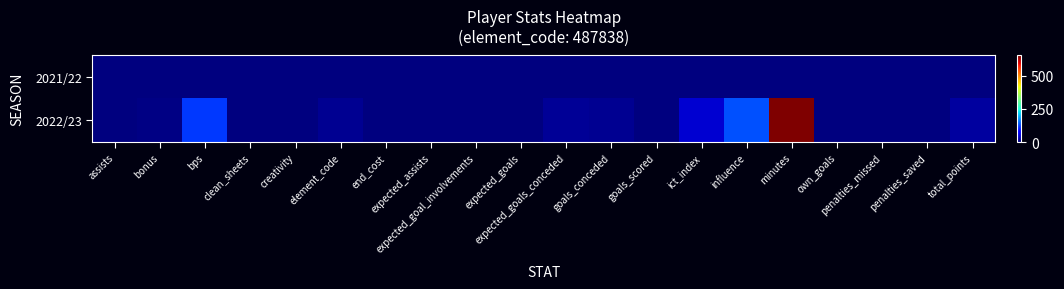

What is the spread (max minus min) of values at expected_assists?

1